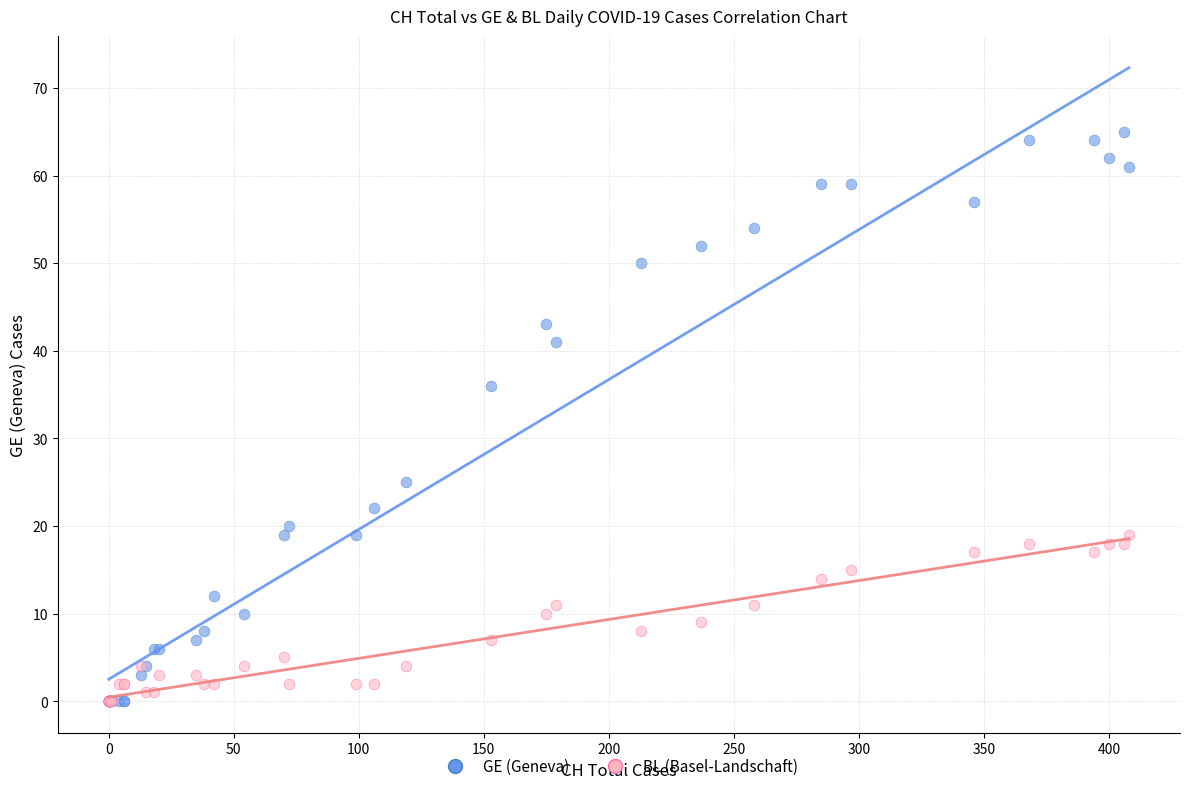

What are all the series names shown in the legend?

GE (Geneva), BL (Basel-Landschaft)